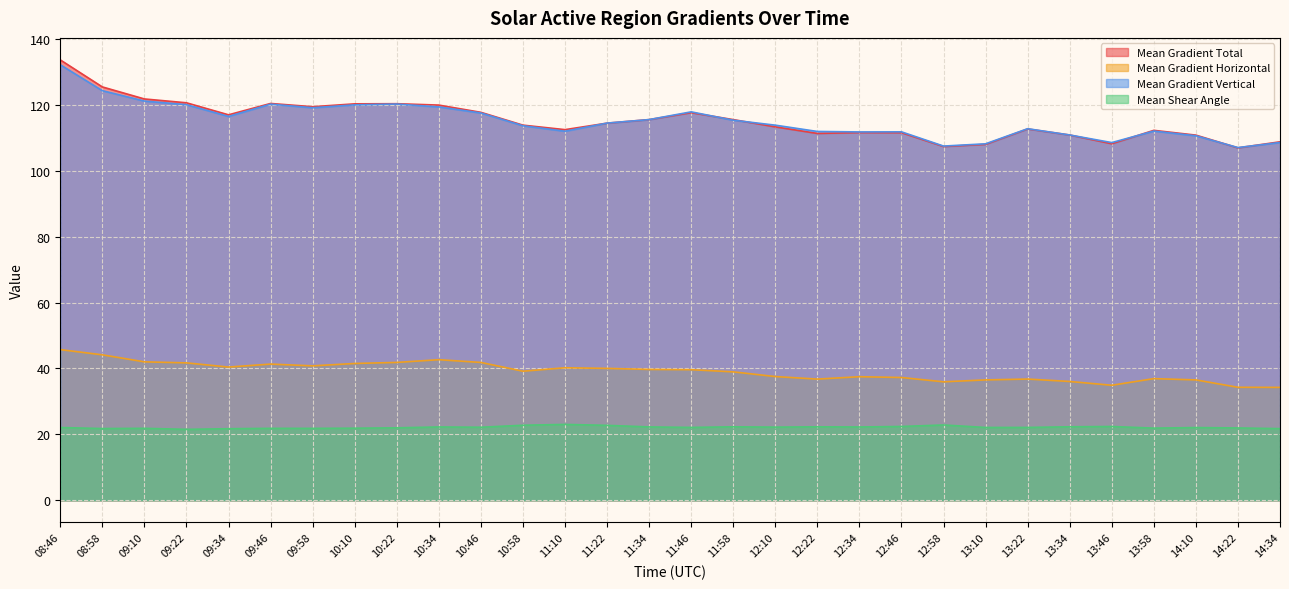

What is the spread (max minus min) of values at 09:58?

97.6